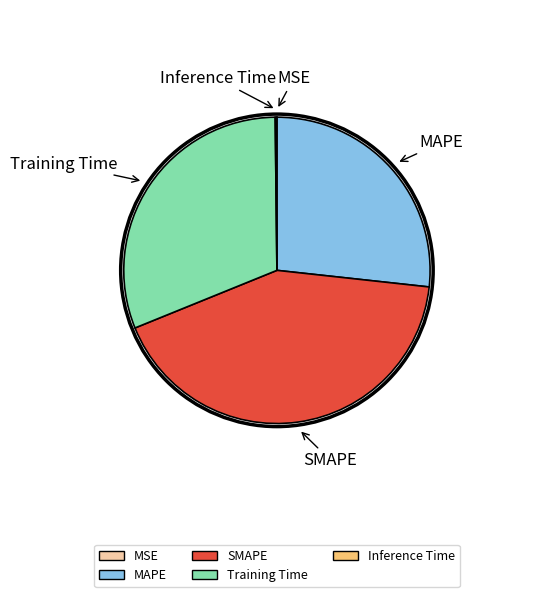

Does any single category account for the majority?

No